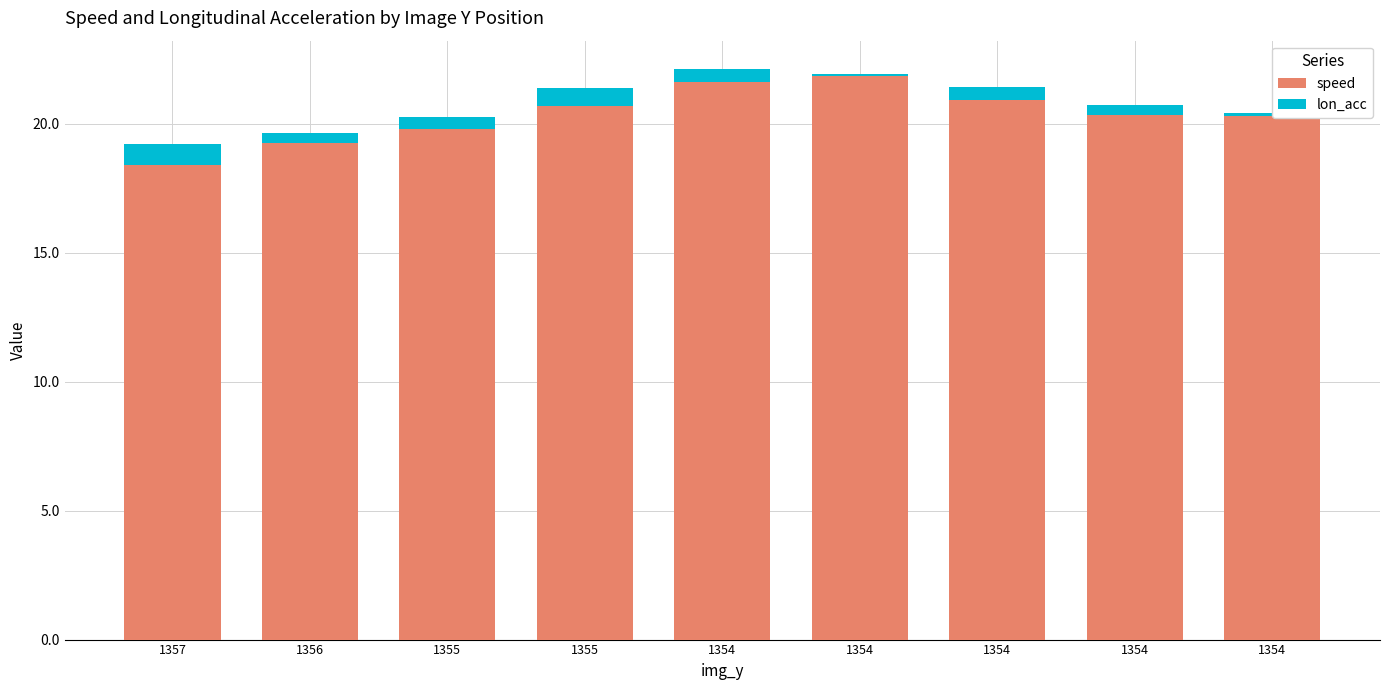

Which series has the largest total across all categories?

speed